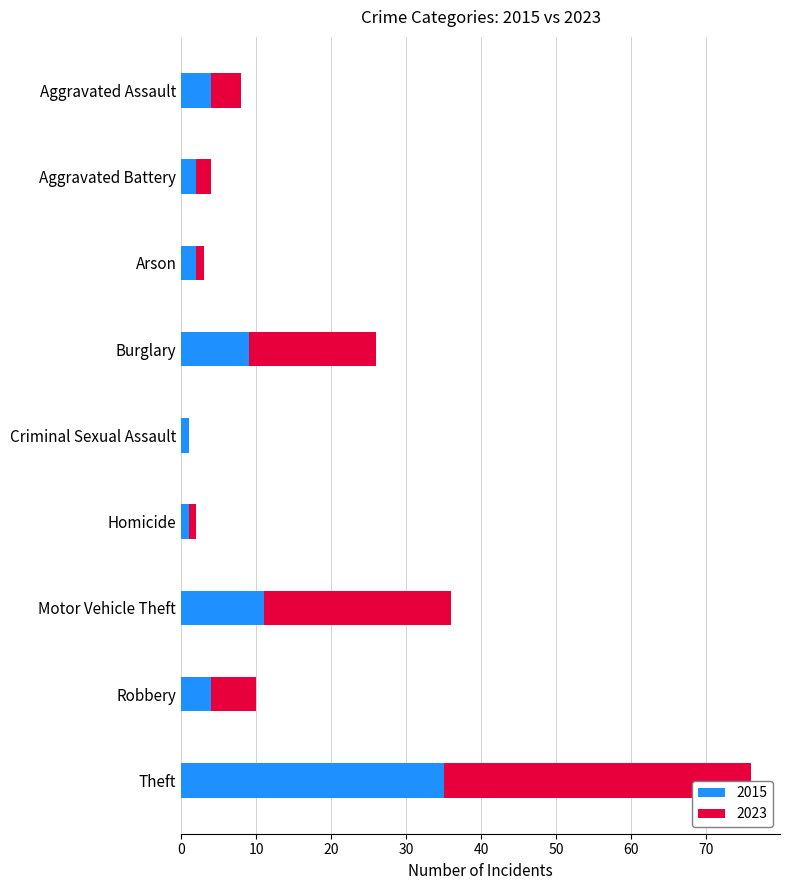

What is the total value across all series at Aggravated Battery?

4